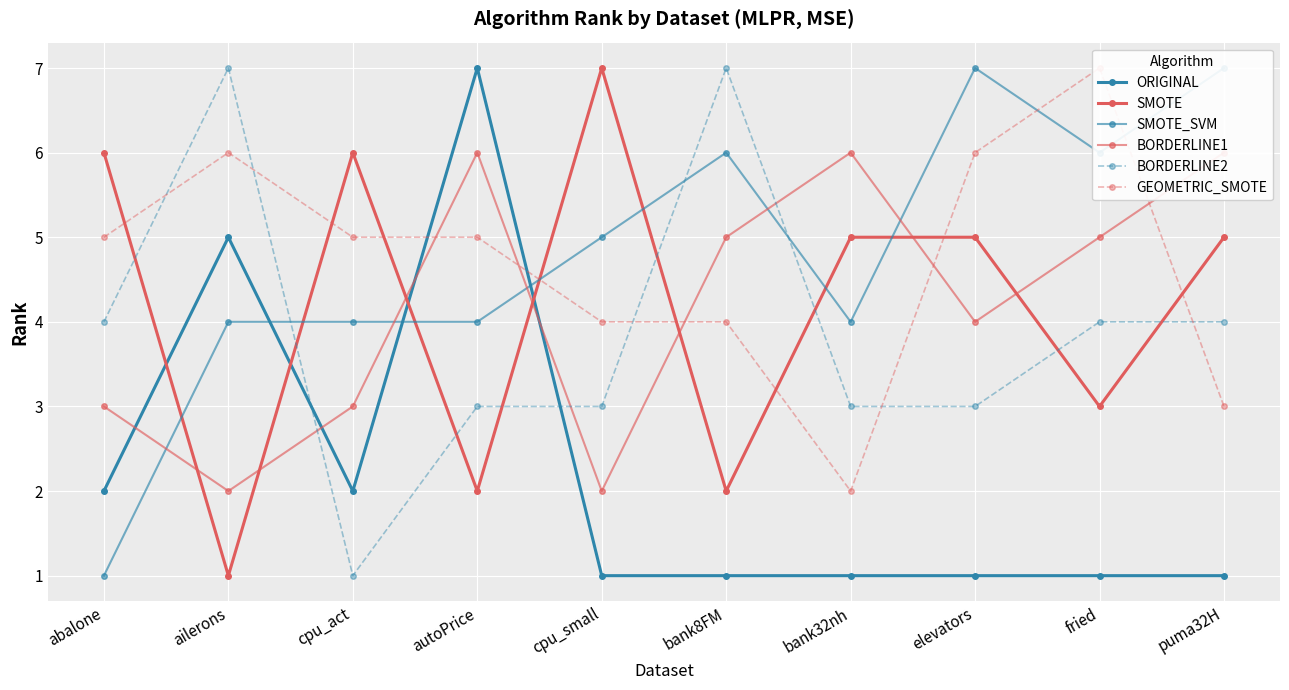

What is the sum of all SMOTE values?

42